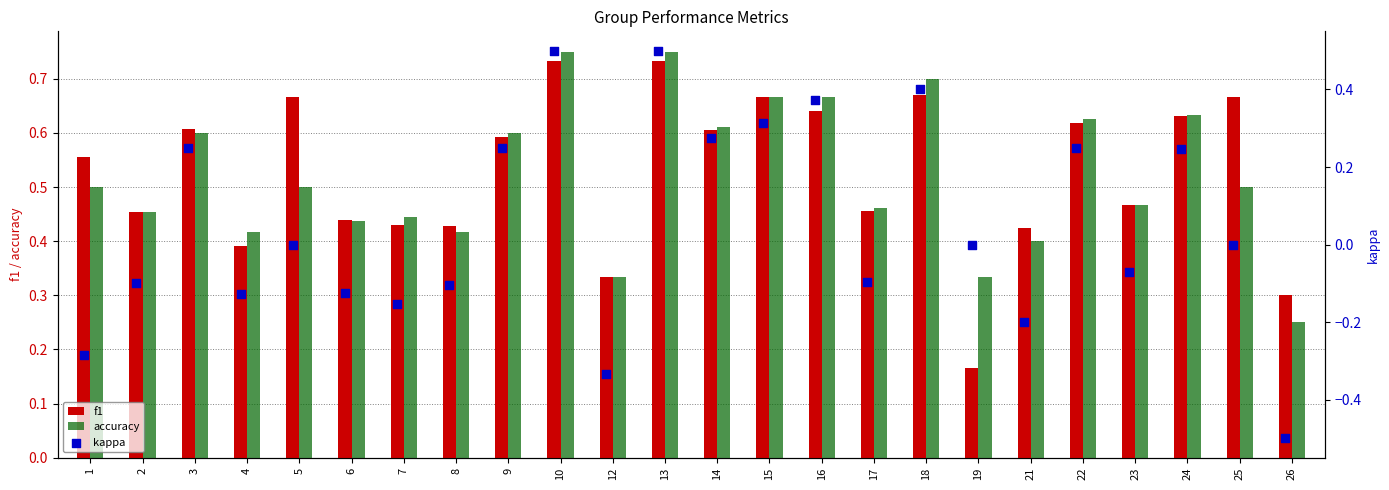

Which series contains the lowest Y value?

kappa